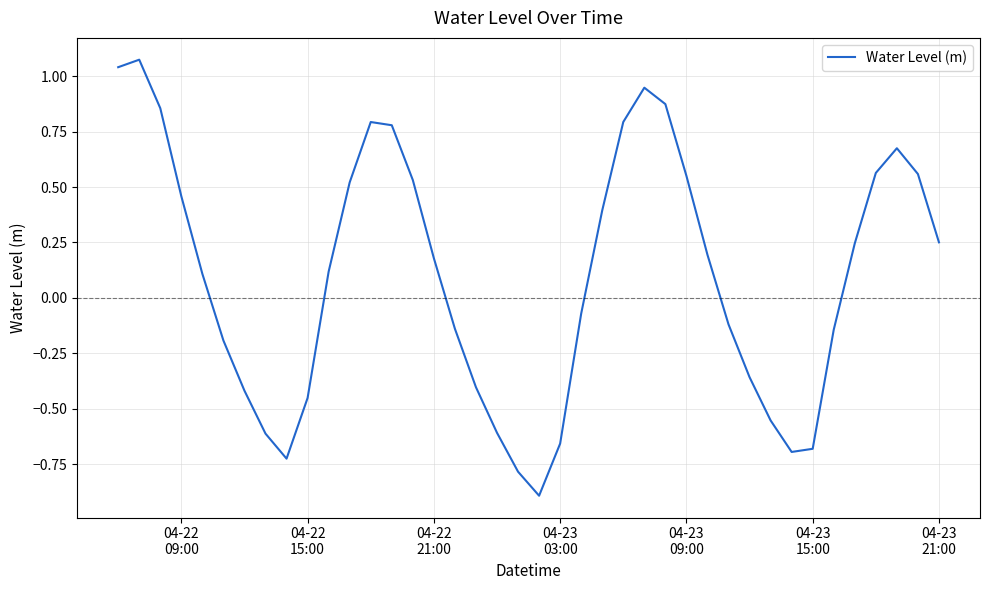

What is the smallest value displayed?

-0.9